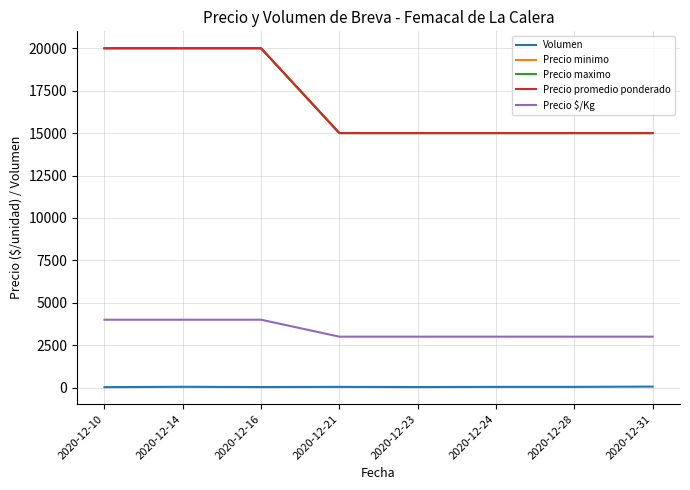

Between 2020-12-23 and 2020-12-28, which series saw the biggest shift?

Volumen